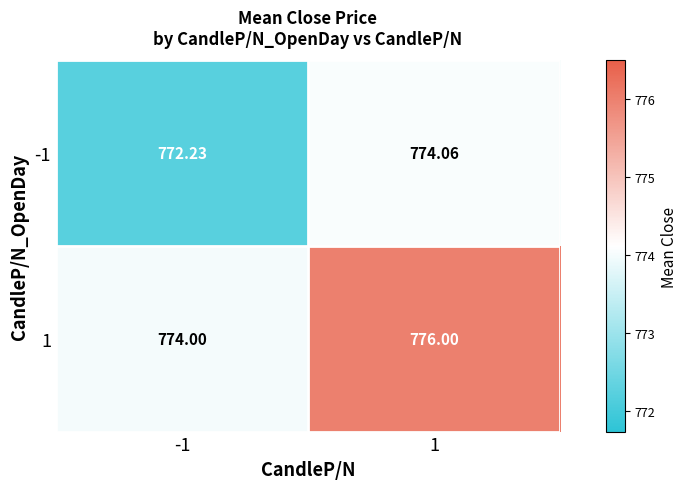

At 1, list the series in order from smallest to largest.

-1, 1